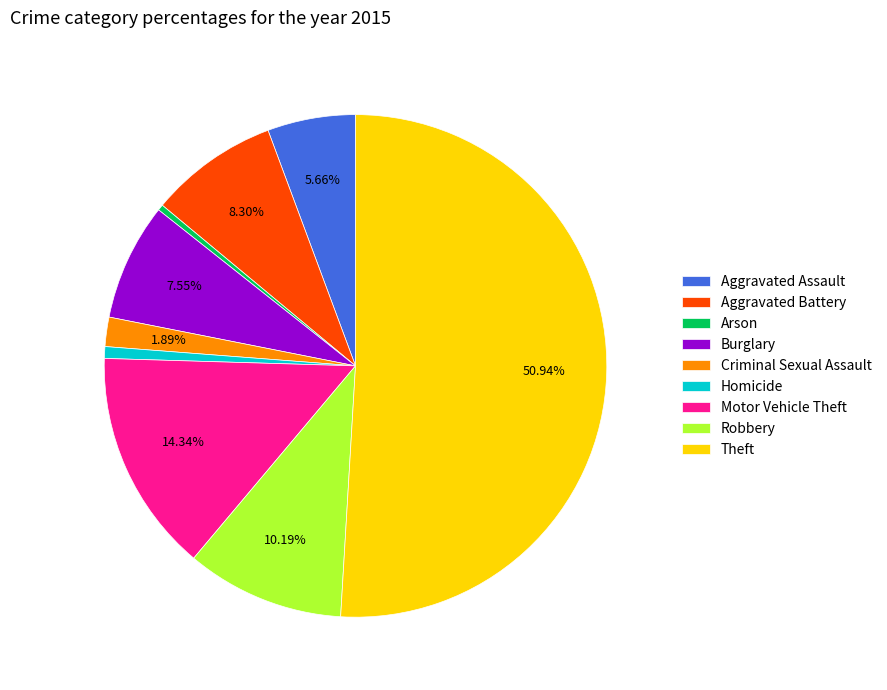

What percentage is the Theft slice, to the nearest percent?

51%